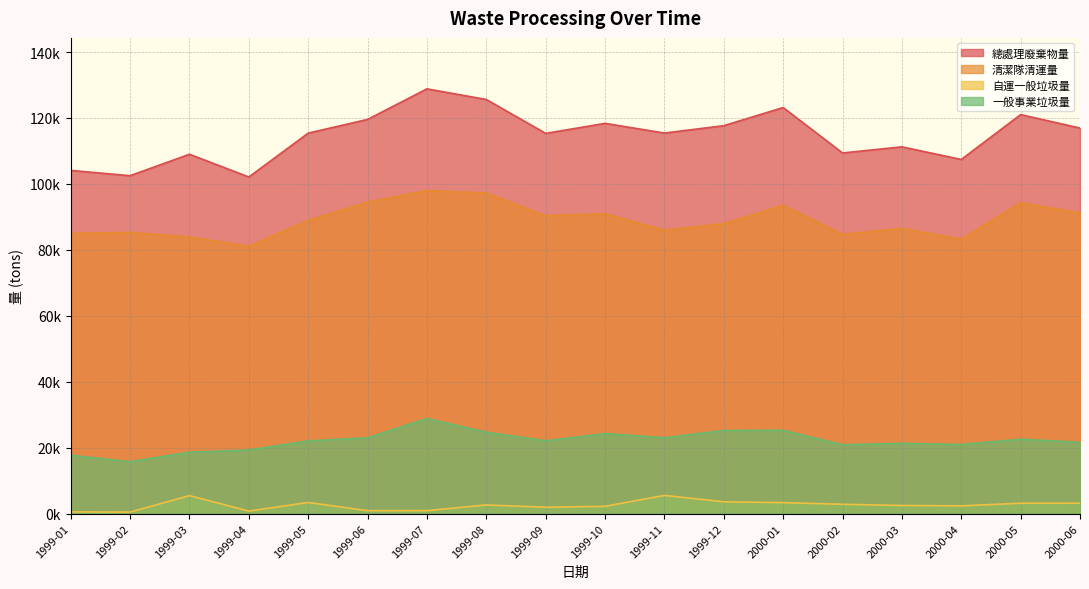

What is the value of the 一般事業垃圾量 point at the 1st from the left?

17705.0